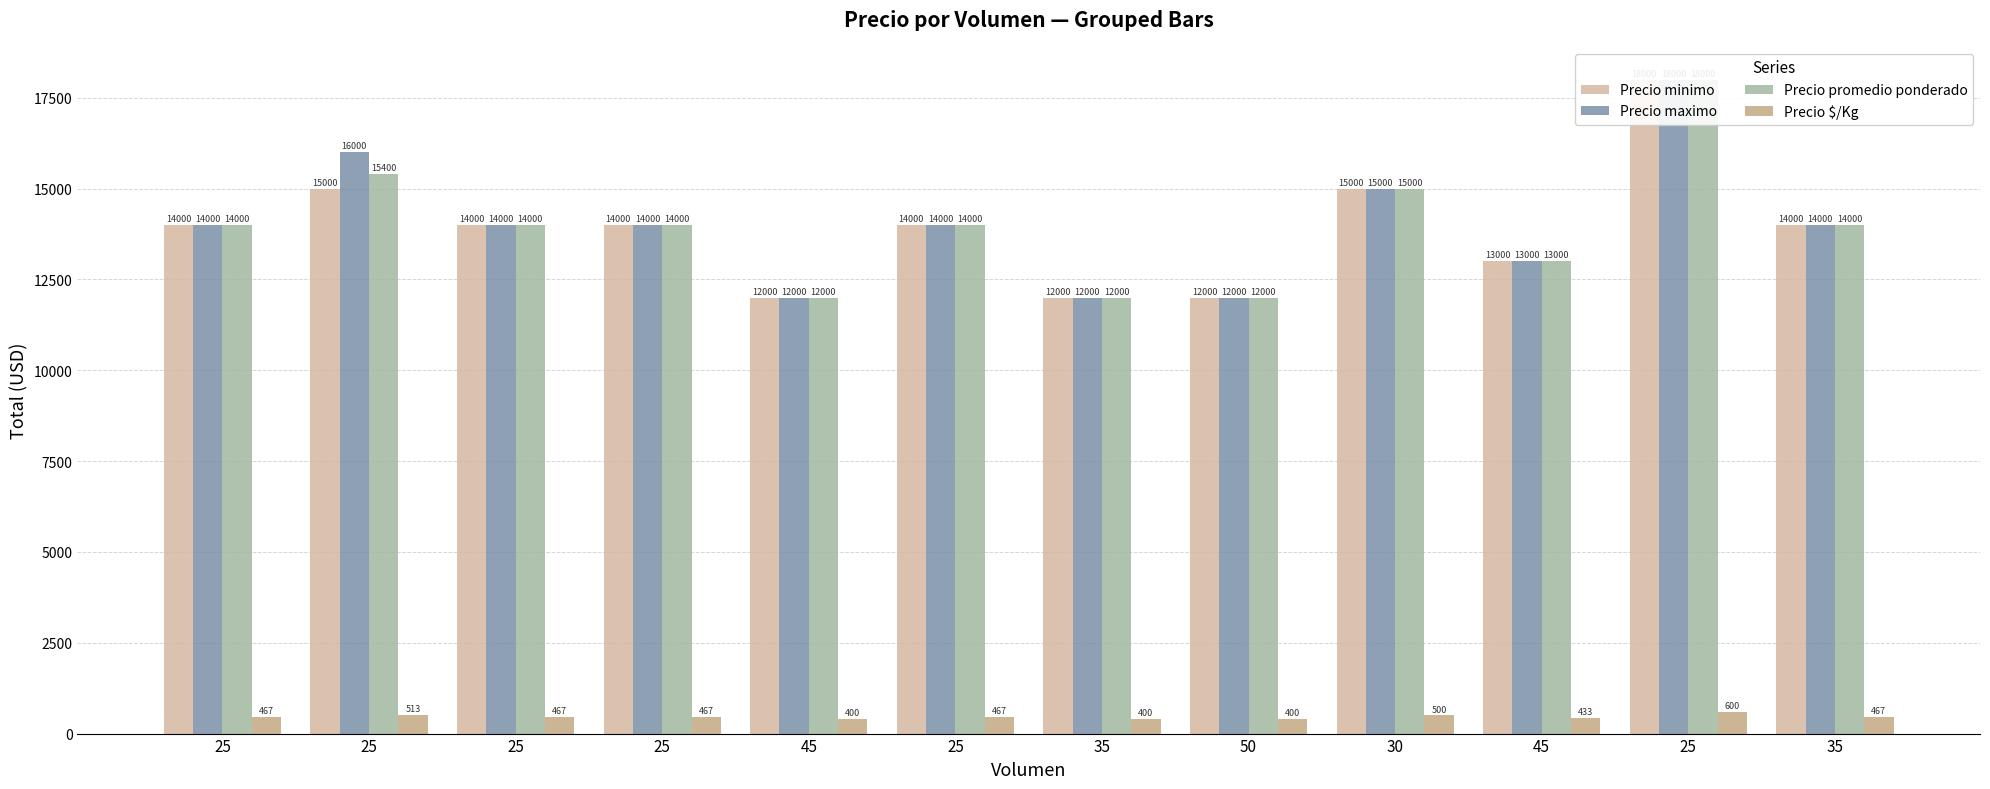

Is the value of Precio promedio ponderado at 25 greater than the value of Precio $/Kg at 25?

Yes